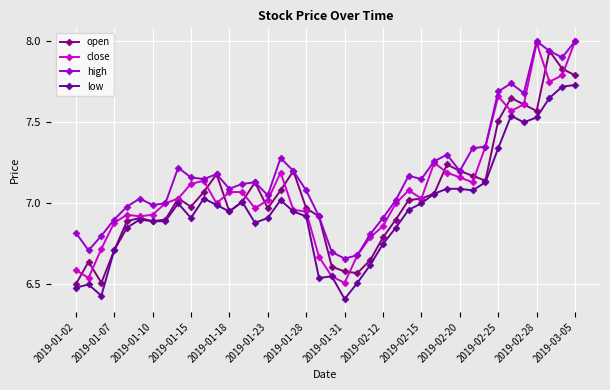

How many data points does each series have?

40